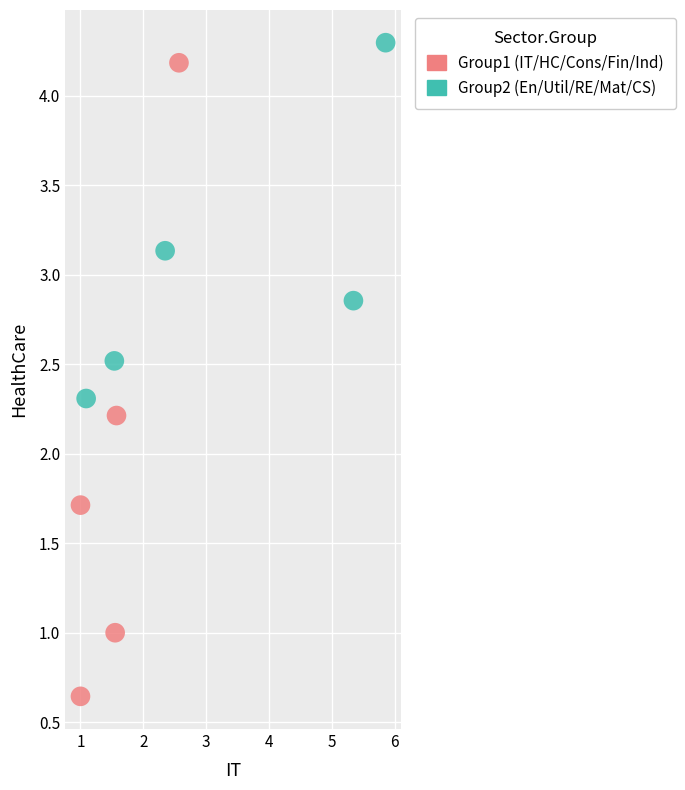

What are all the series names shown in the legend?

Group1 (IT/HC/Cons/Fin/Ind), Group2 (En/Util/RE/Mat/CS)